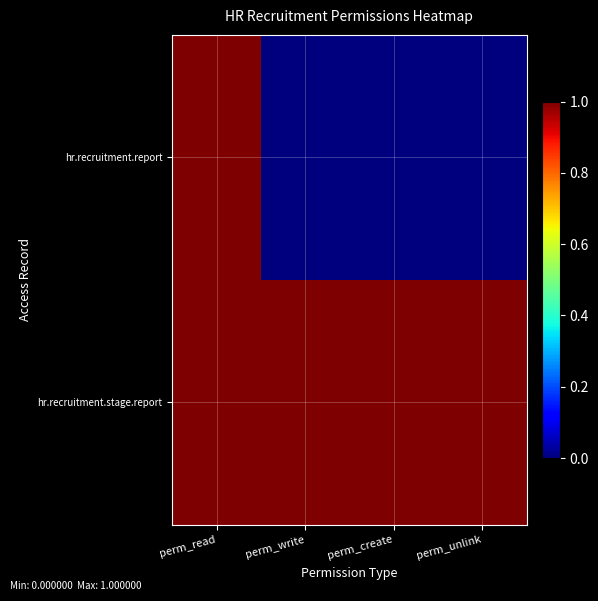

What is the total value across all series at perm_write?

1